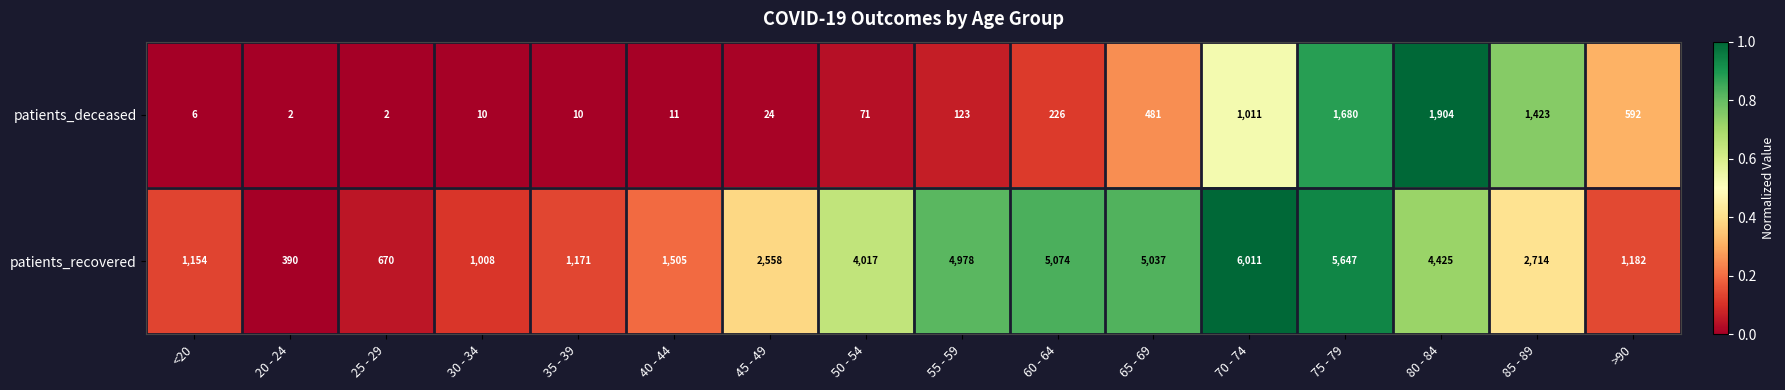

Rank the series by their average value, from lowest to highest.

patients_deceased, patients_recovered